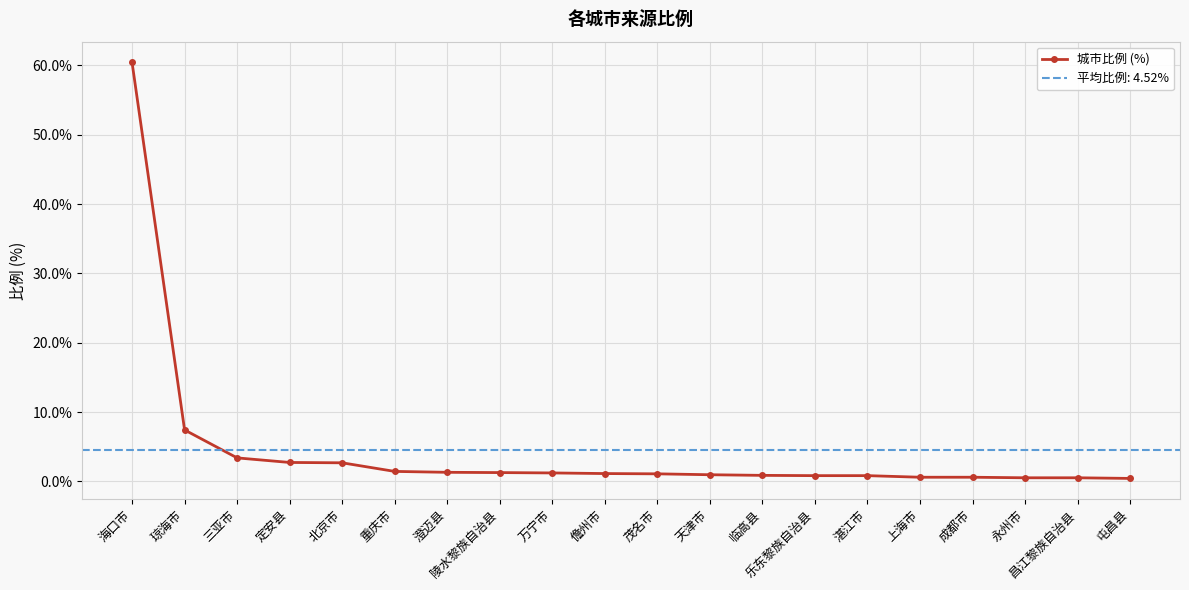

Is this an area chart (filled region under the line)?

No